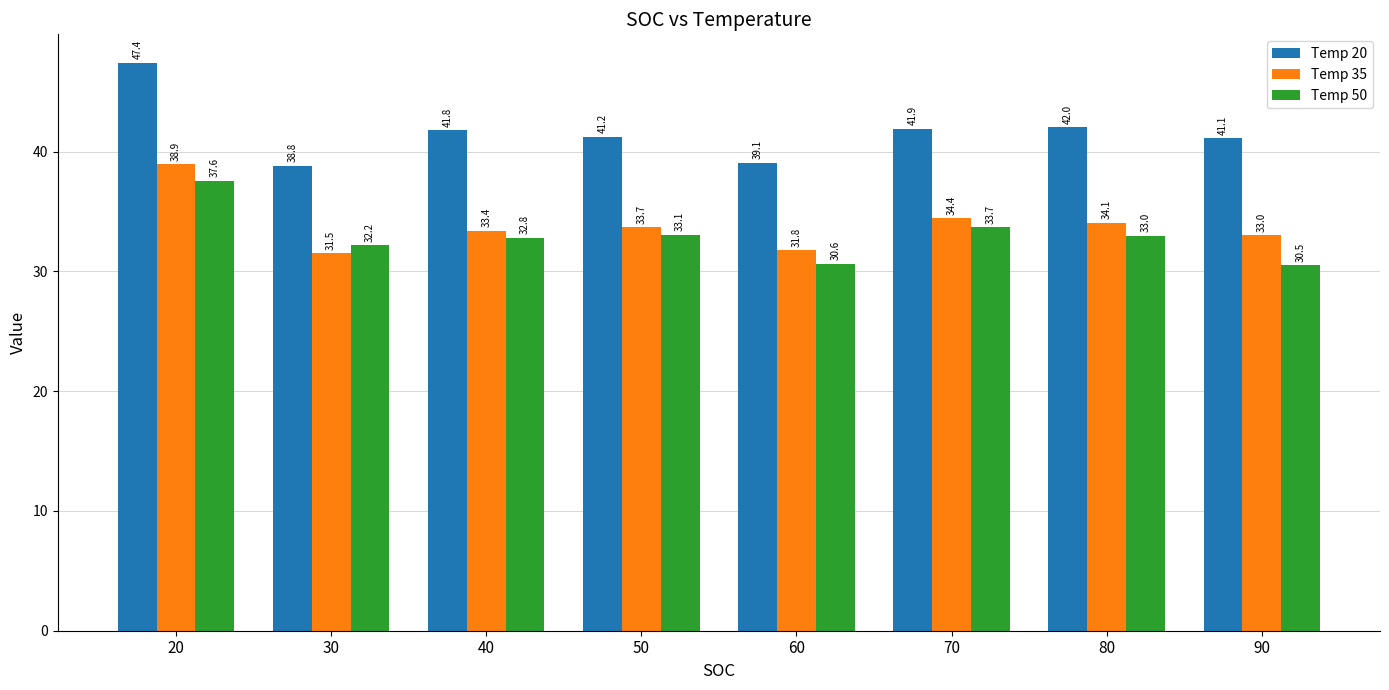

Reading left to right, what are all the values shown in this chart?

Temp 20: 20=47.4	30=38.8	40=41.8	50=41.2	60=39.1	70=41.9	80=42.0	90=41.1
Temp 35: 20=38.9	30=31.5	40=33.4	50=33.7	60=31.8	70=34.4	80=34.1	90=33.0
Temp 50: 20=37.6	30=32.2	40=32.8	50=33.1	60=30.6	70=33.7	80=33.0	90=30.5